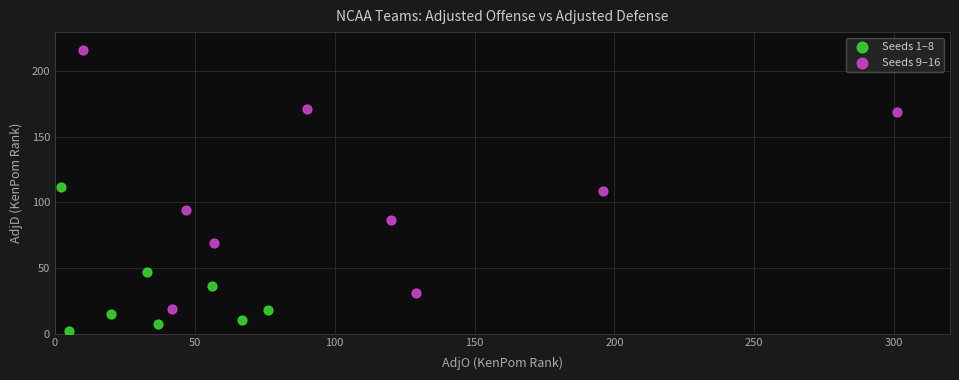

What are all the series names shown in the legend?

Seeds 1–8, Seeds 9–16